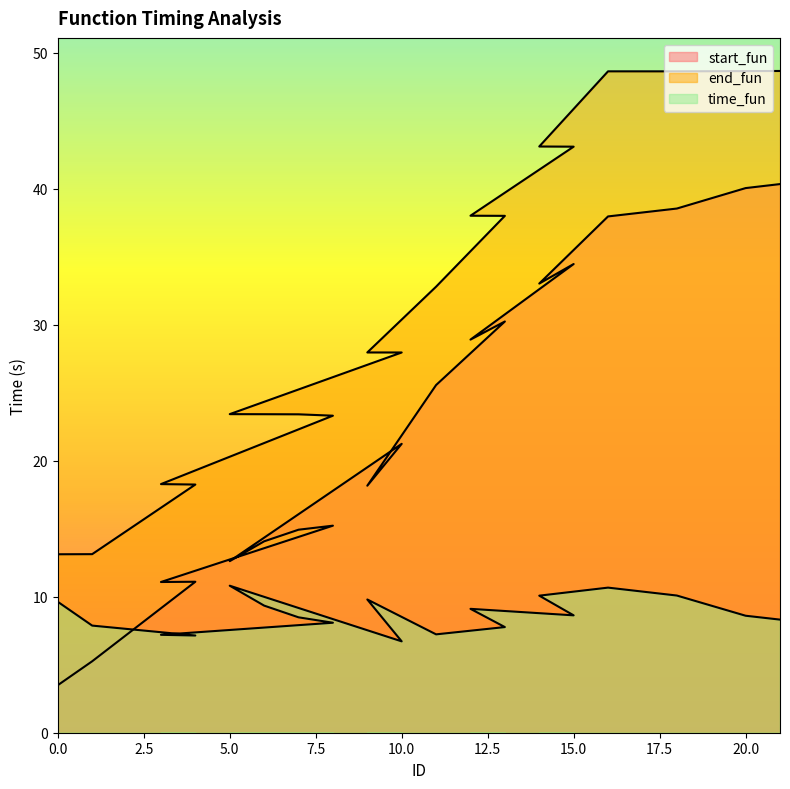

What is the sum of all time_fun values?

165.6